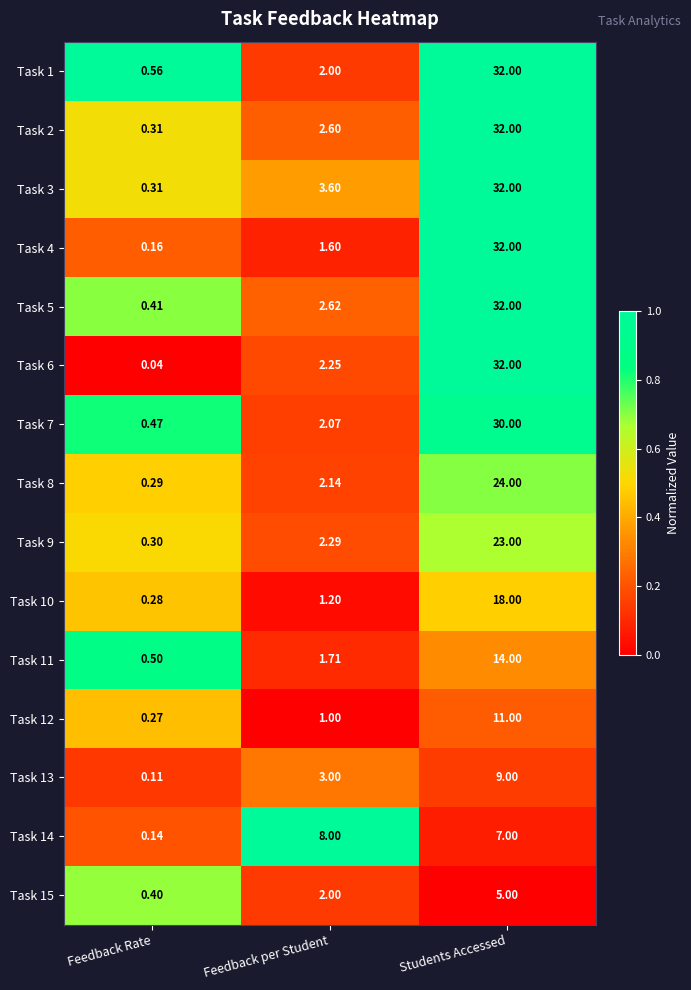

At how many categories does at least one series exceed 0?

3